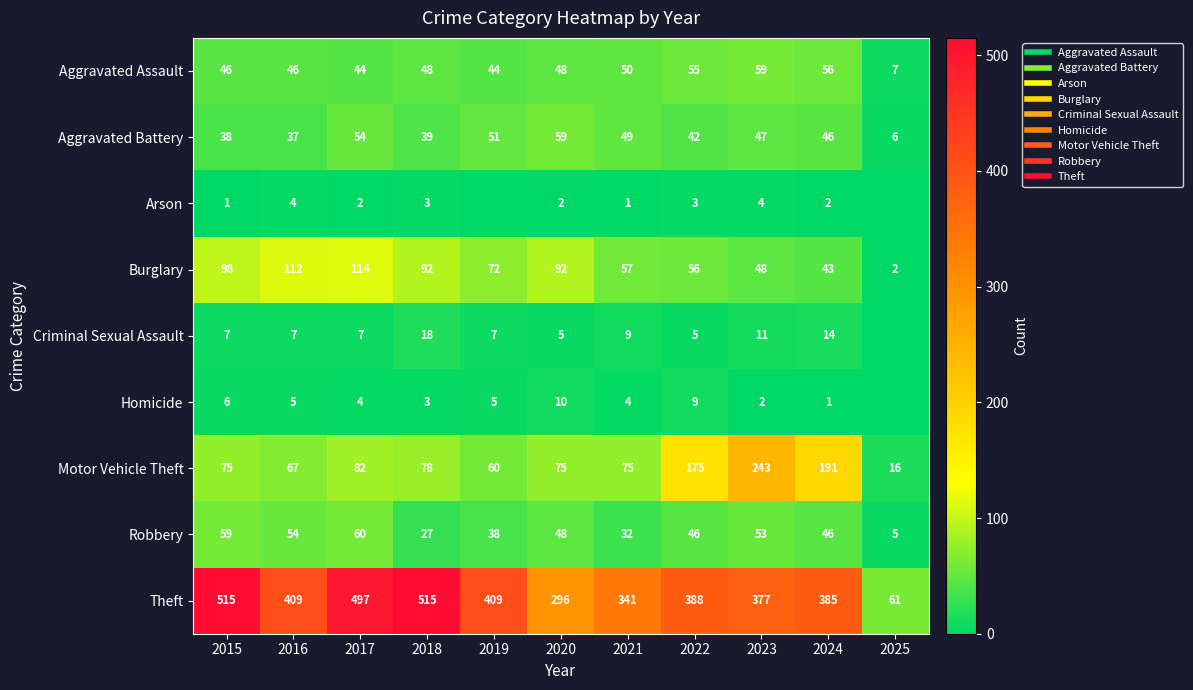

Where does the Aggravated Assault series first go above 48?

2021